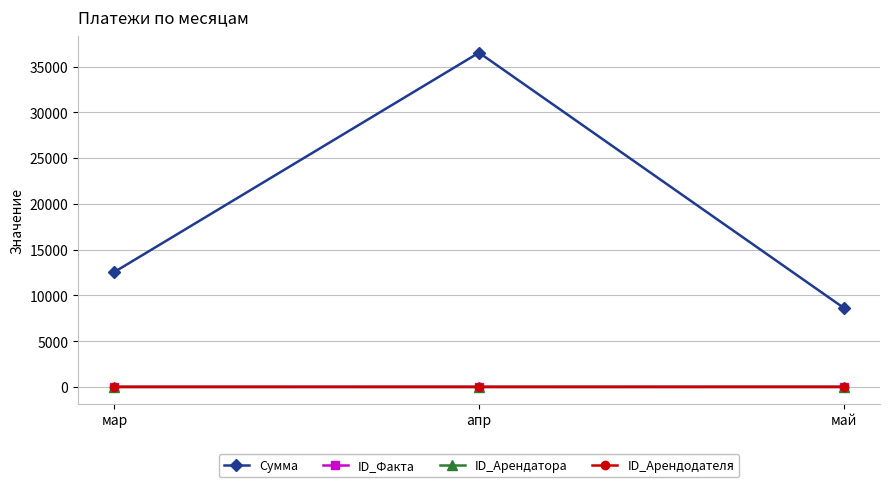

What position from the left is май?

3